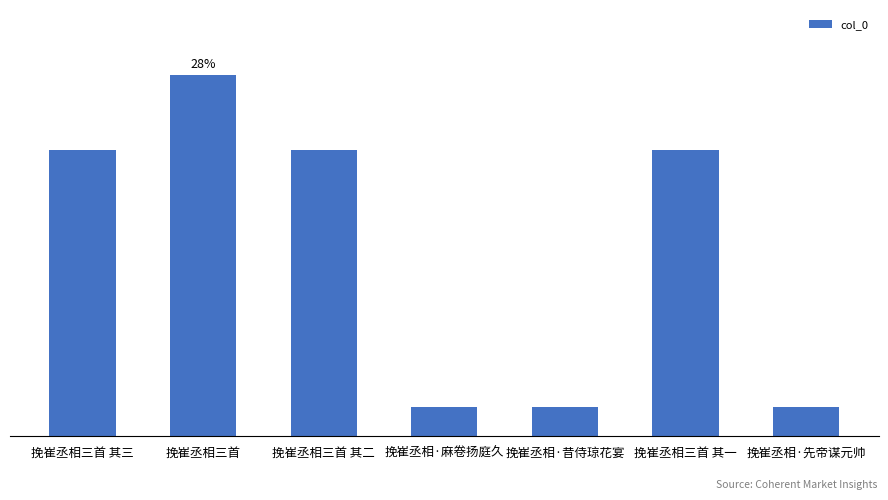

What is the label of the 3rd bar from the left?

挽崔丞相三首 其二